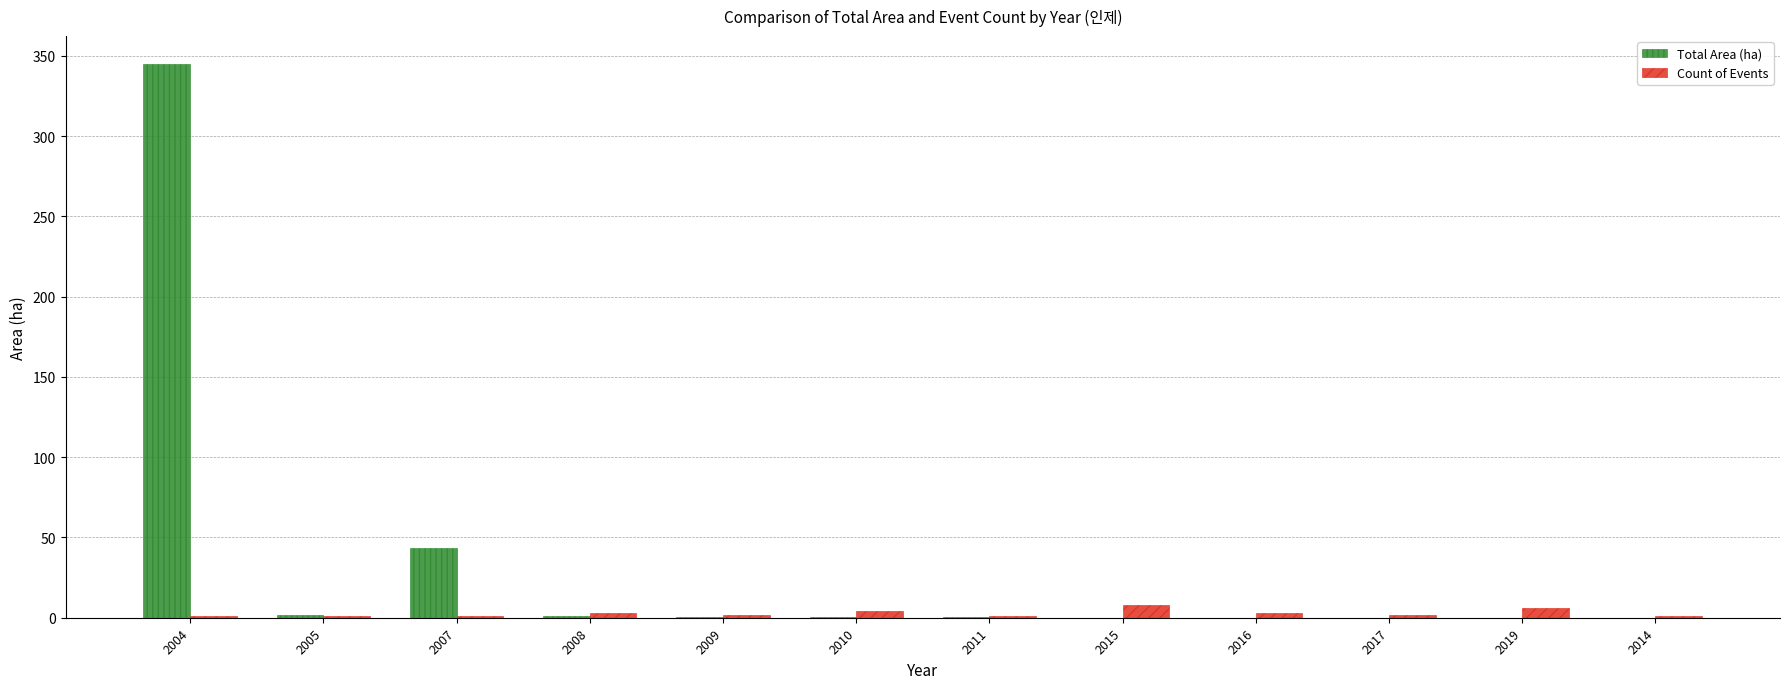

What is the sum of all Total Area (ha) values?

392.0